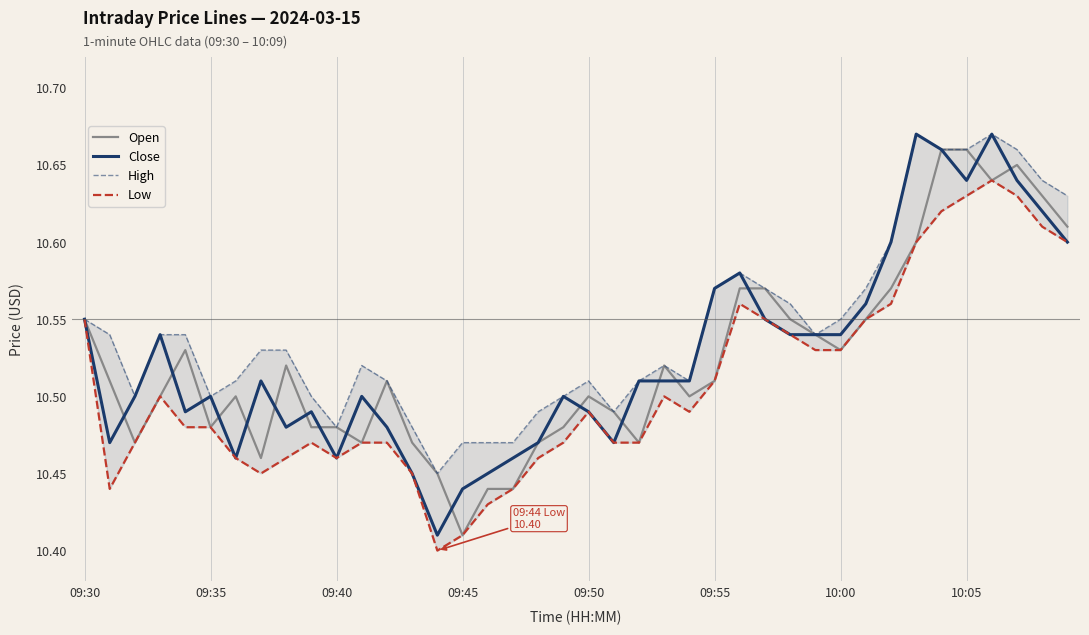

Which has a higher value, 11 or 37?

37